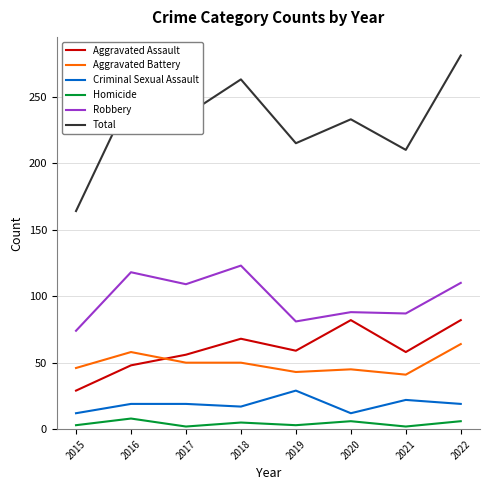

Which category has the highest value in the Robbery series?

2018